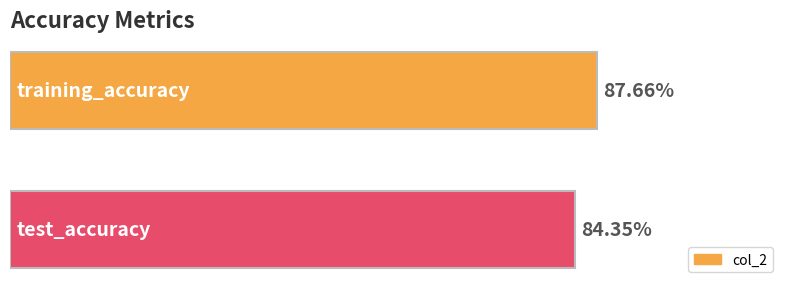

What is the smallest value displayed?

0.8